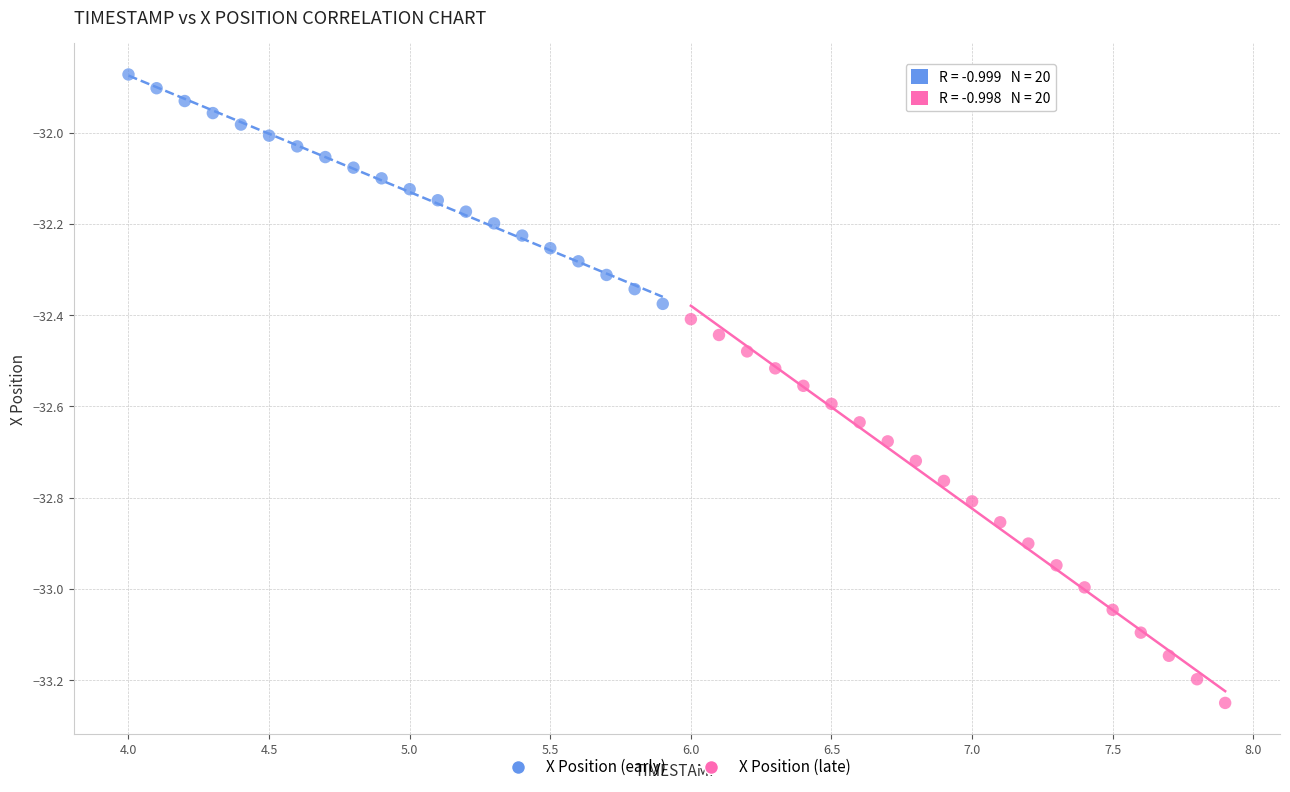

Which series has the widest spread of Y values?

X Position (late)